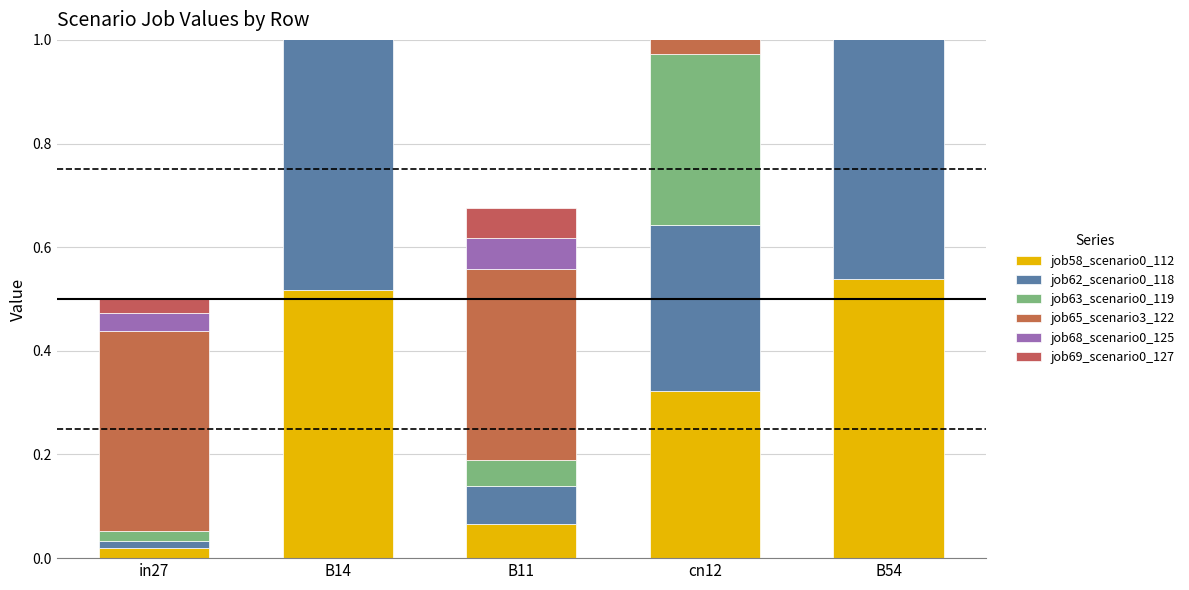

What is the spread (max minus min) of values at B14?

0.3